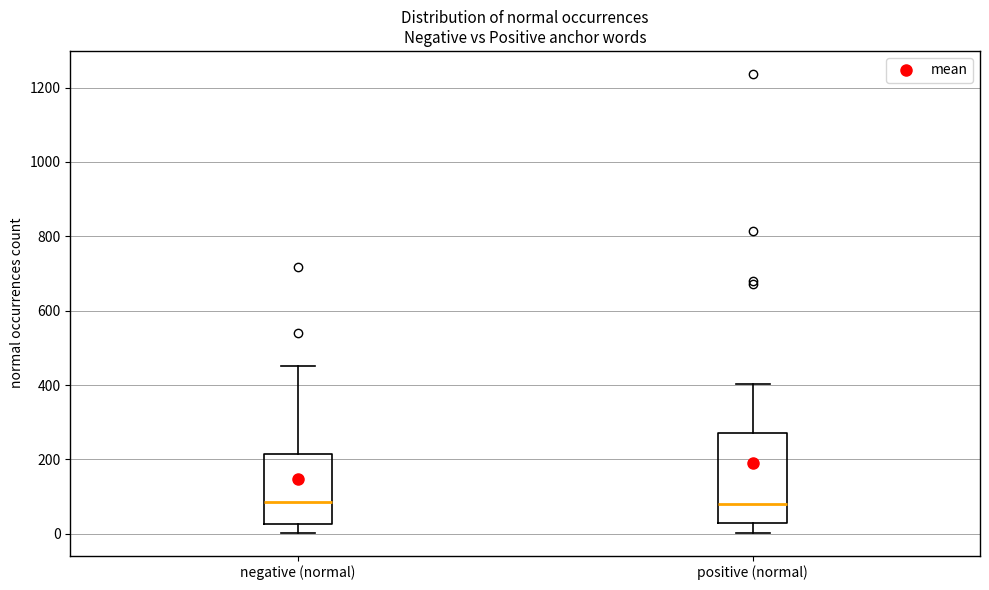

Reading left to right, transcribe this box plot: for each box, give where its median line is, the range the box spans, and where its two whiskers end, as read against the y-axis. The values are not printed on the chart, so give them approximately, as read against the axis.

negative (normal): median 80, box 20 to 220, whiskers 0 to 460
positive (normal): median 80, box 20 to 280, whiskers 0 to 400